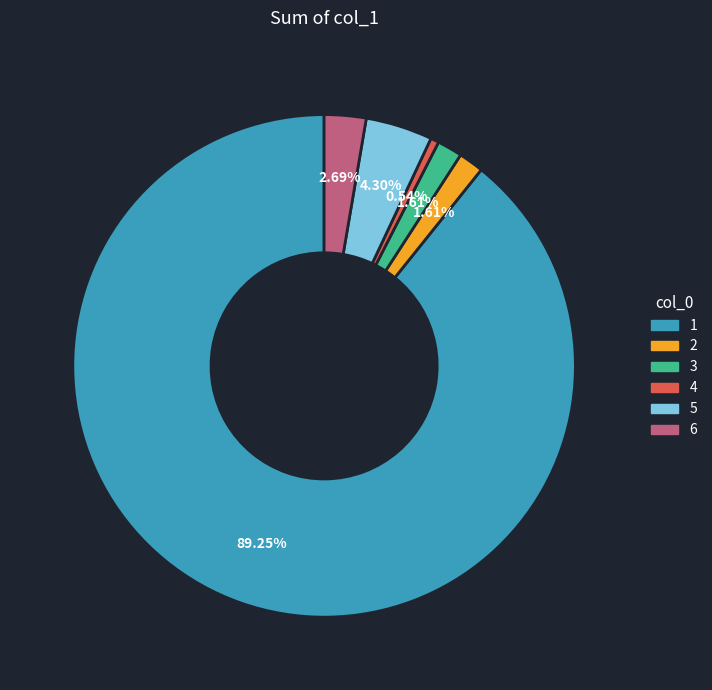

The 4 slice represents 8% of the pie. True or false?

False